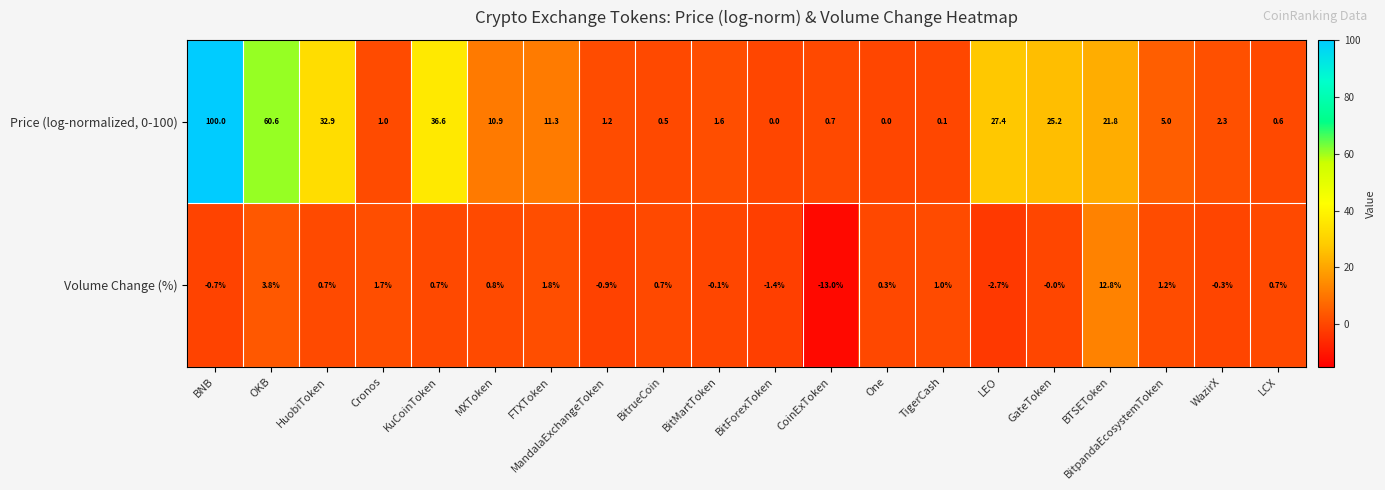

What is the total value across all series at GateToken?

25.2